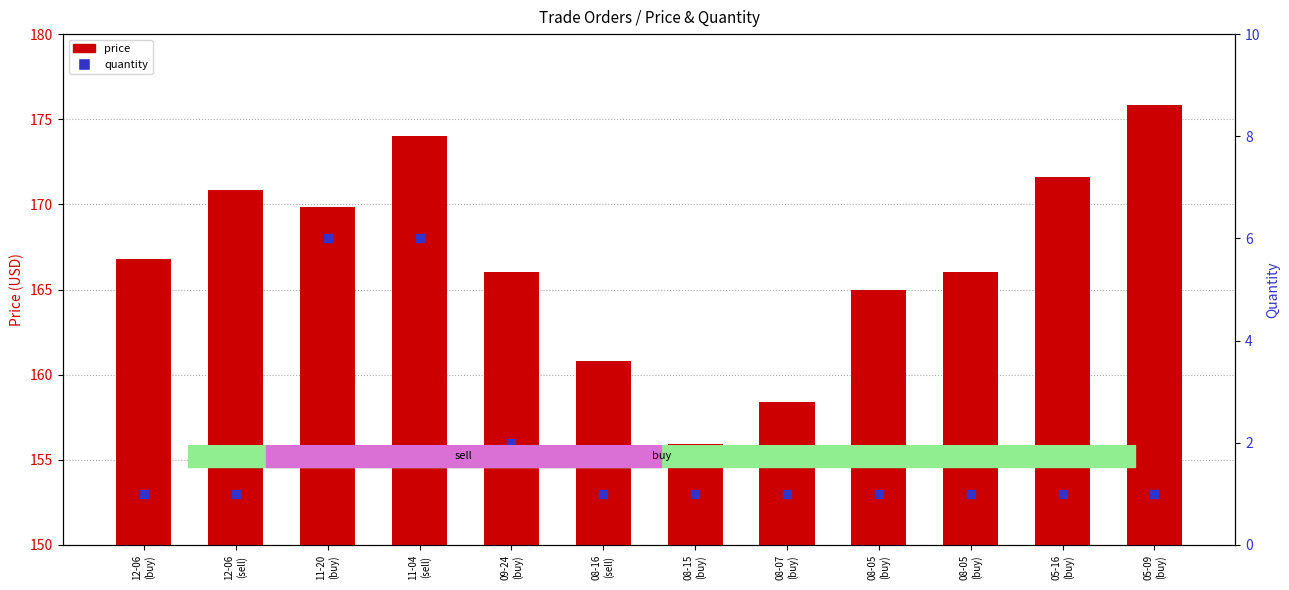

At how many categories does at least one series exceed 49?

12